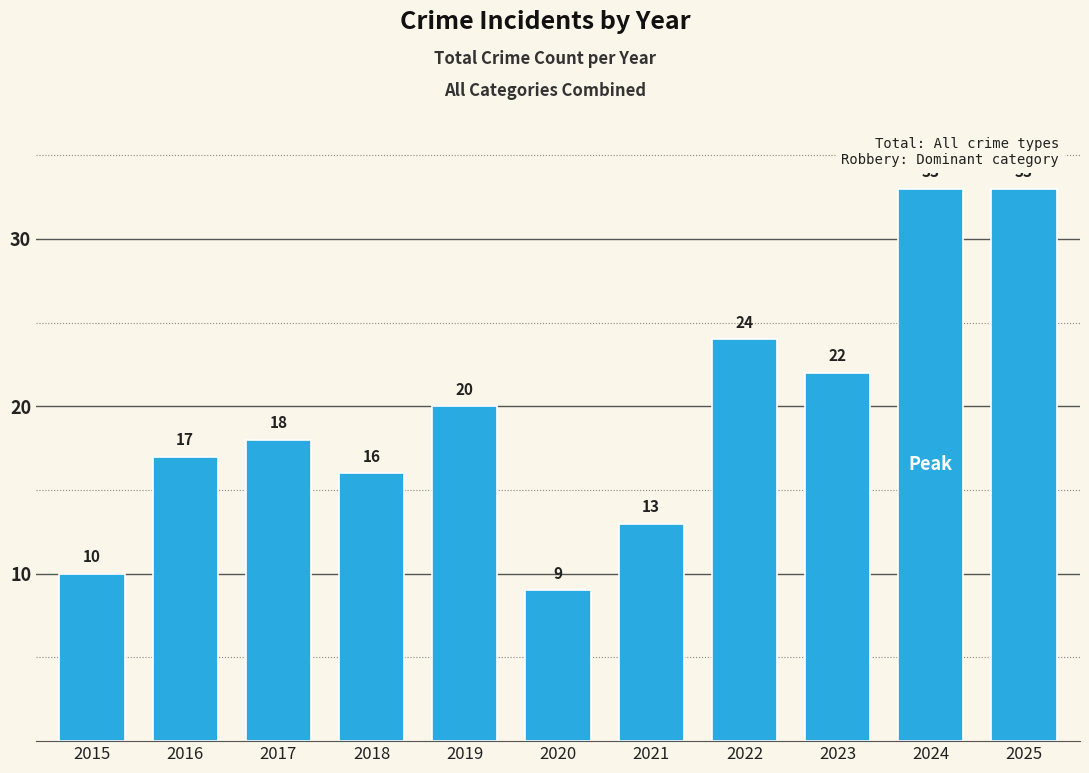

Reading right to left, what are all the values shown in this chart?

2025=33	2024=33	2023=22	2022=24	2021=13	2020=9	2019=20	2018=16	2017=18	2016=17	2015=10